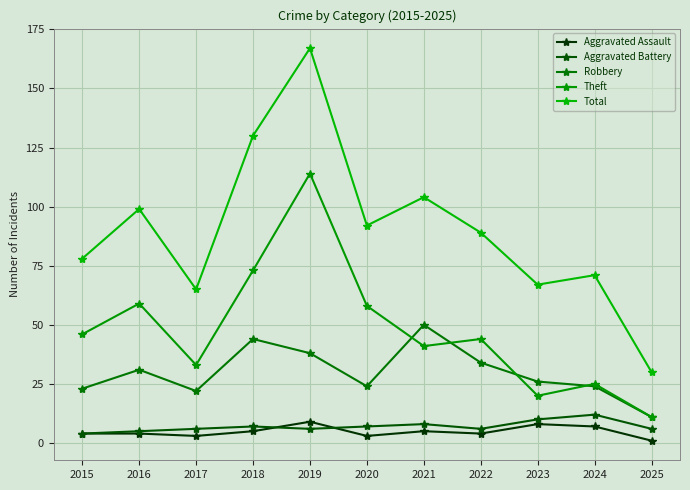

Does the chart have visible grid lines?

Yes